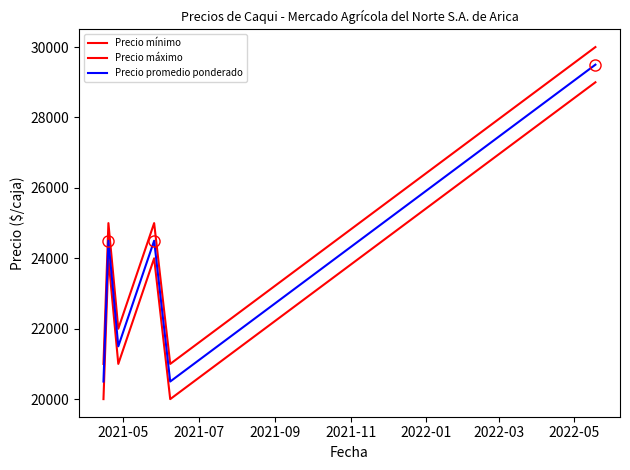

In Precio mínimo, how many points are higher than both neighbors (excluding endpoints)?

2